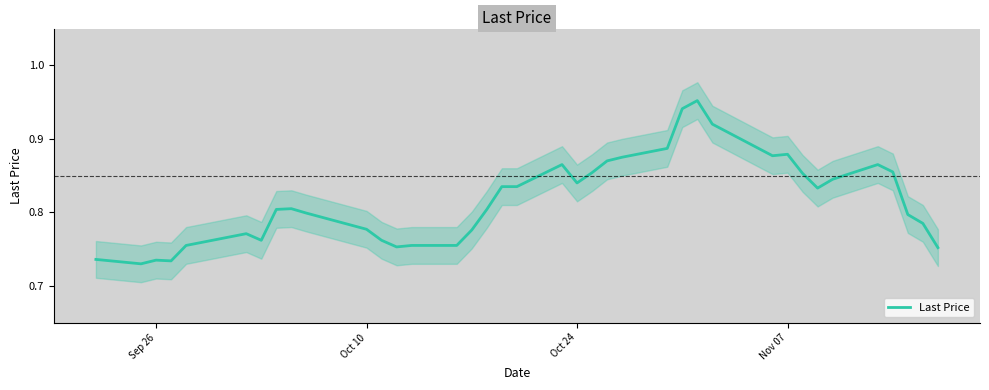

The chart shows a value of 0.5 at 8. True or false?

False